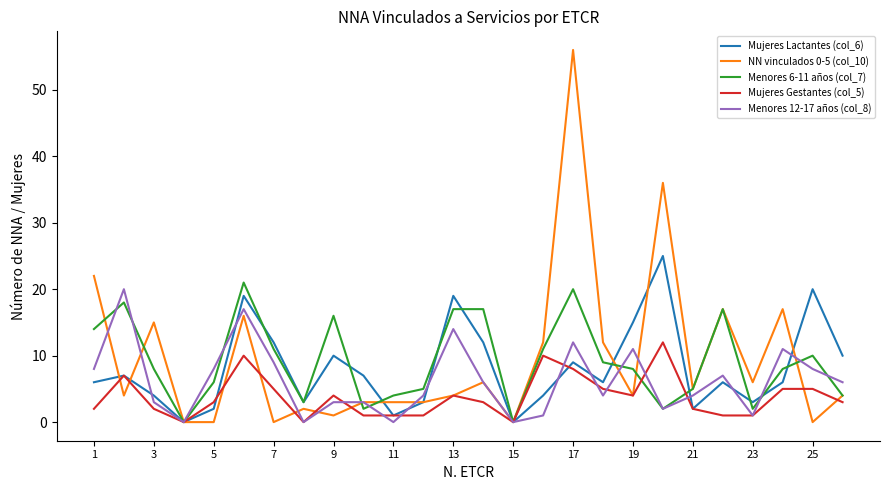

Which series has the widest spread of values?

NN vinculados 0-5 (col_10)